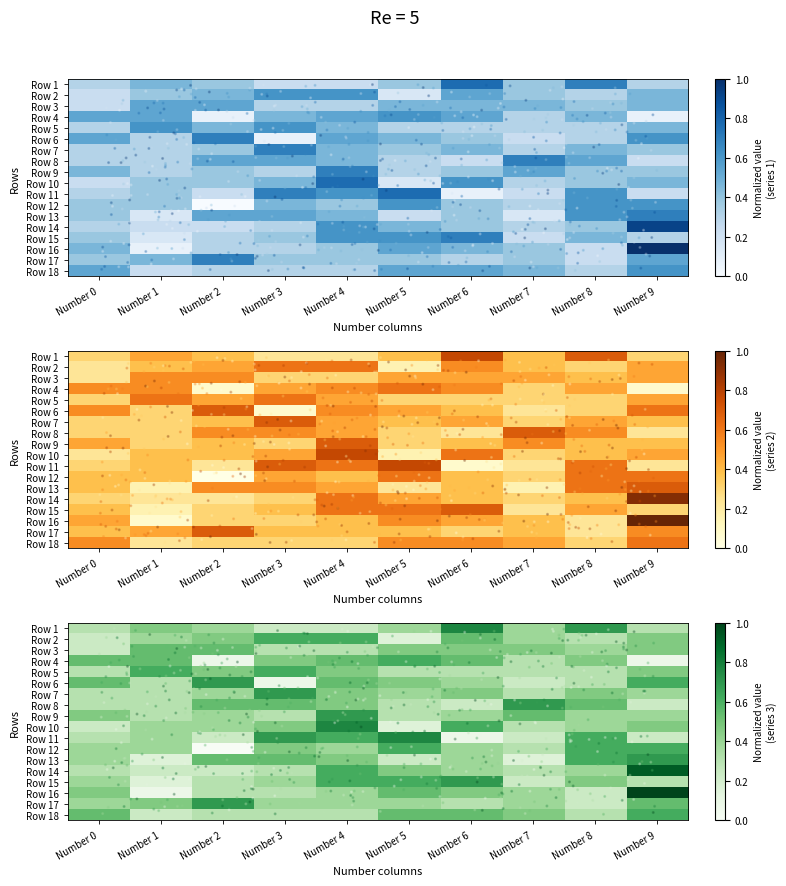

What is the difference between the highest and lowest values at Number 0?

0.3